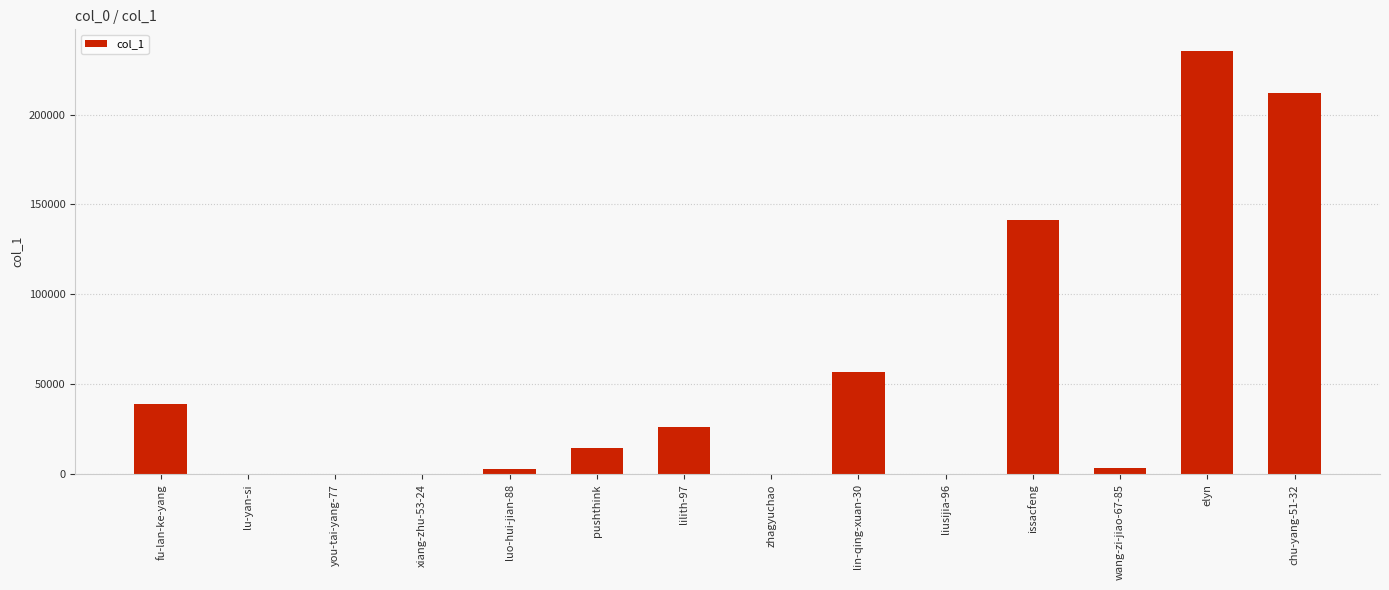

What is the sum of all values?

733230